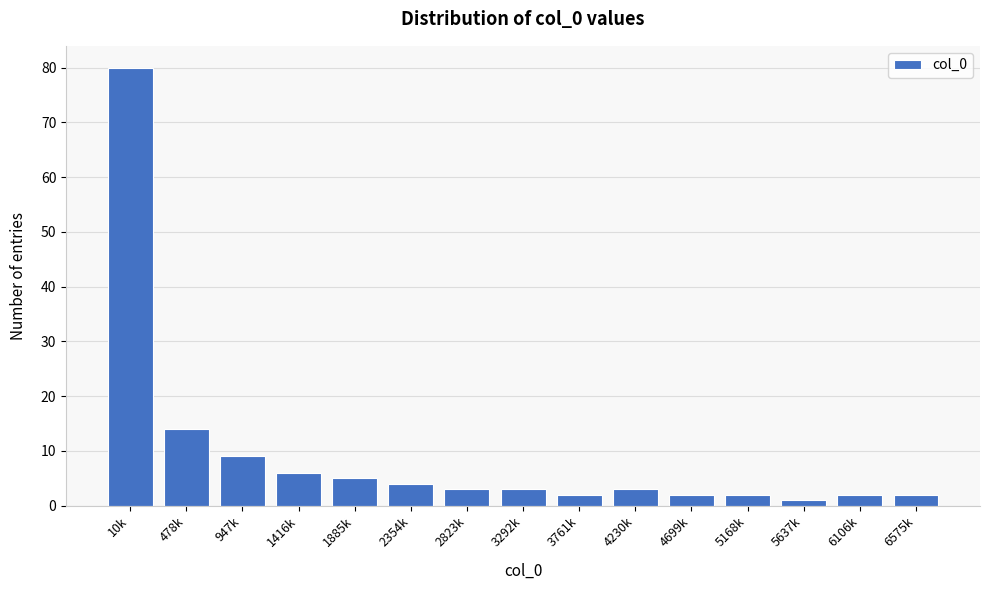

Reading left to right, extract all data points from this chart.

80	14	9	6	5	4	3	3	2	3	2	2	1	2	2